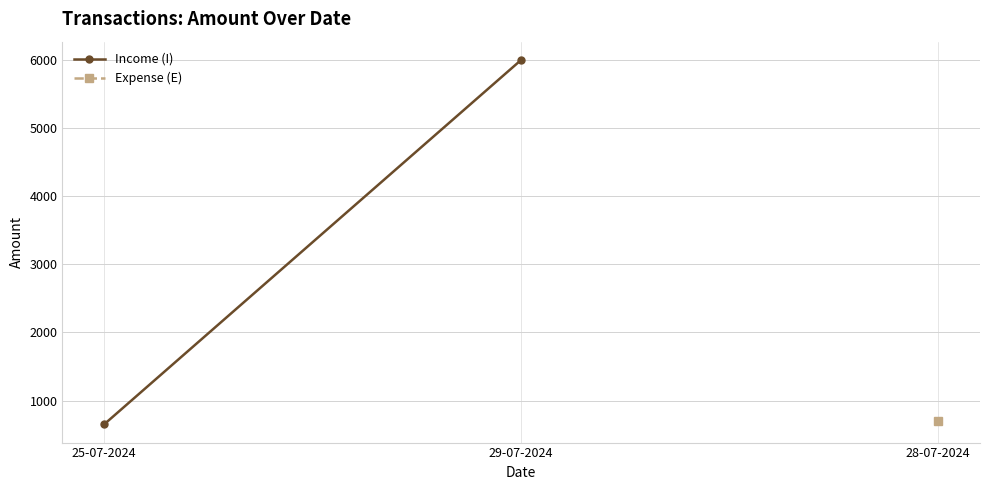

Is it true that the value at 25-07-2024 is 650?

True